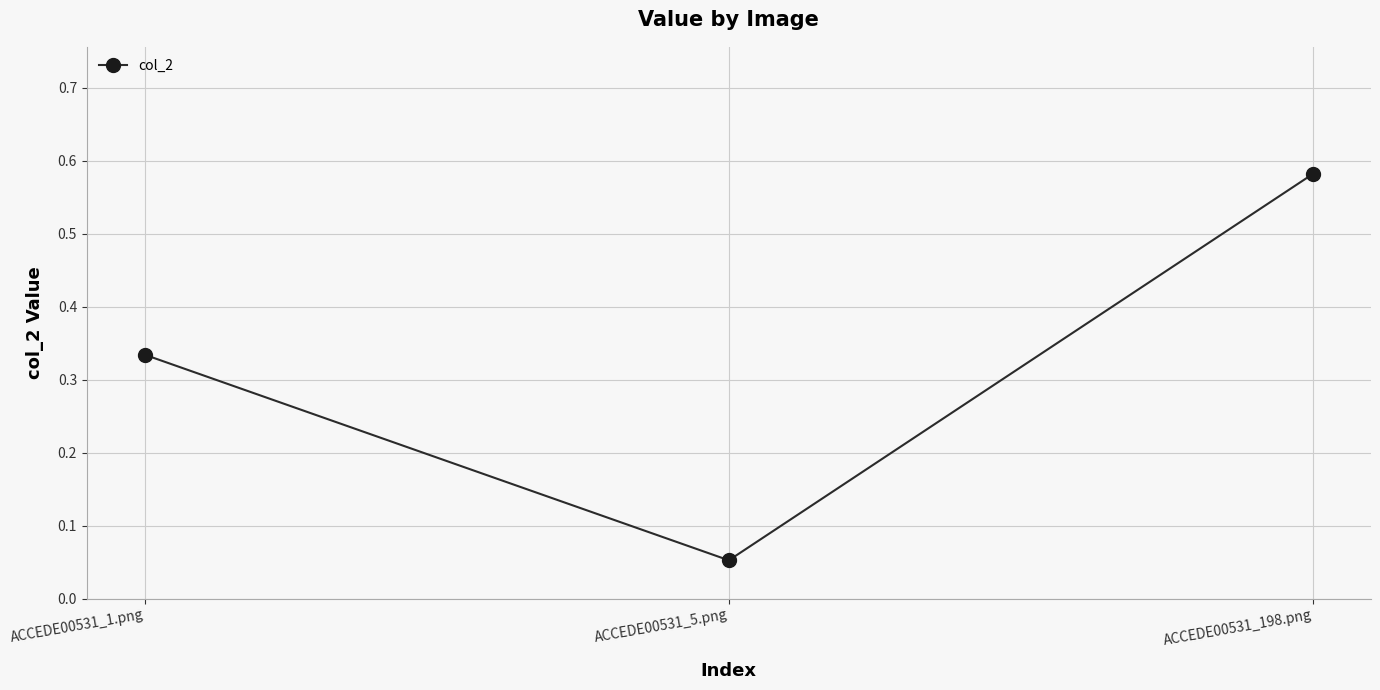

List the labels in order of value, largest first.

ACCEDE00531_198.png, ACCEDE00531_1.png, ACCEDE00531_5.png